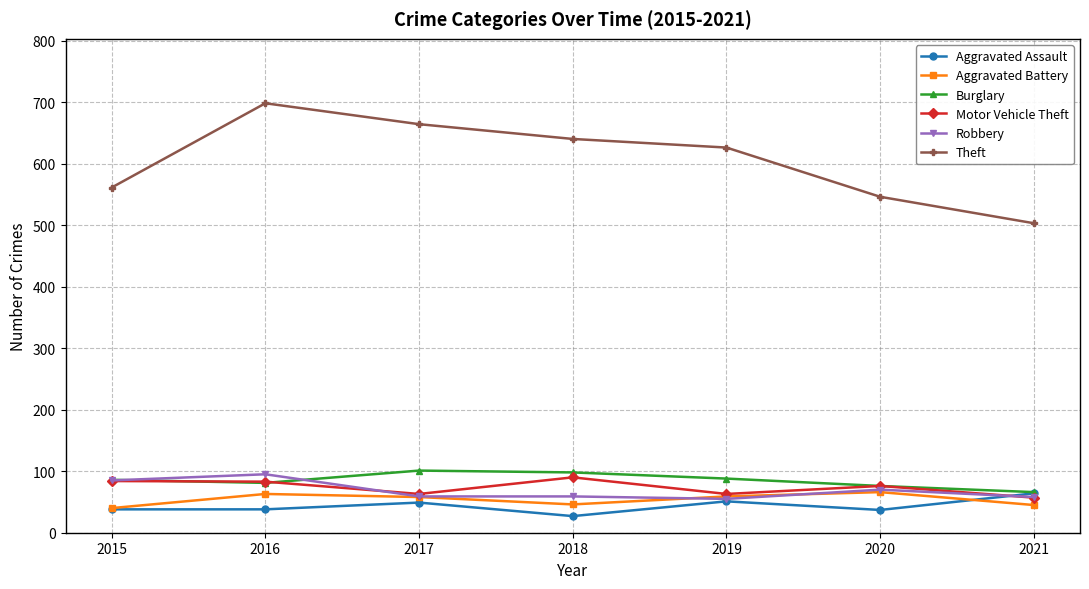

At which category does the chart reach its minimum across all series?

2018